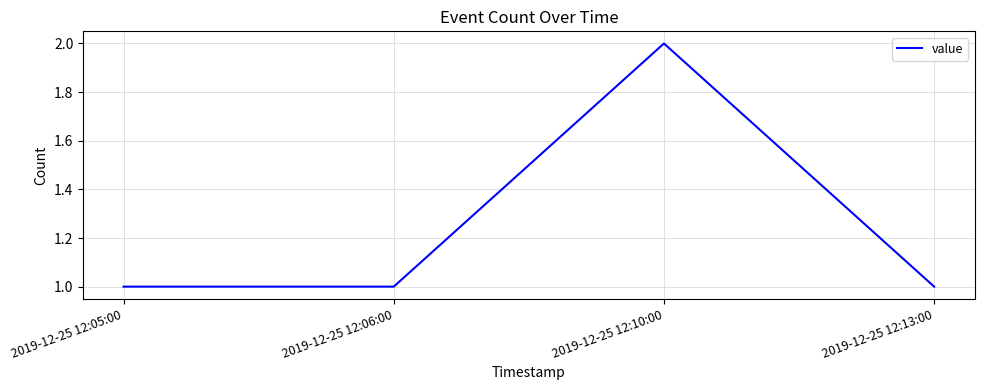

Which label corresponds to the largest value in the chart?

2019-12-25 12:10:00